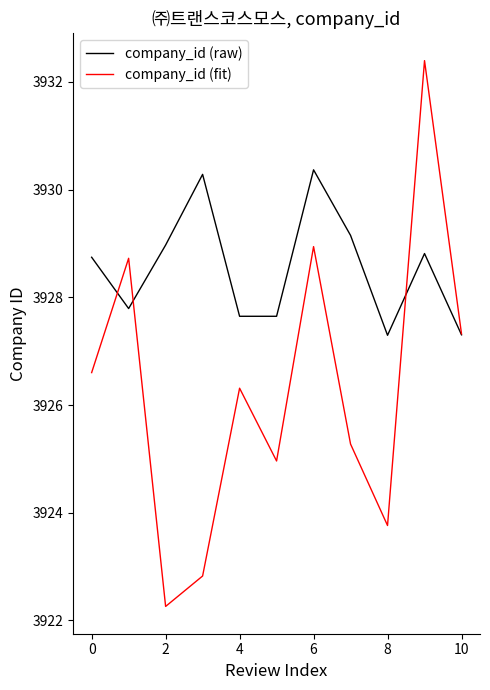

Rank the series by their average value, from lowest to highest.

company_id (fit), company_id (raw)